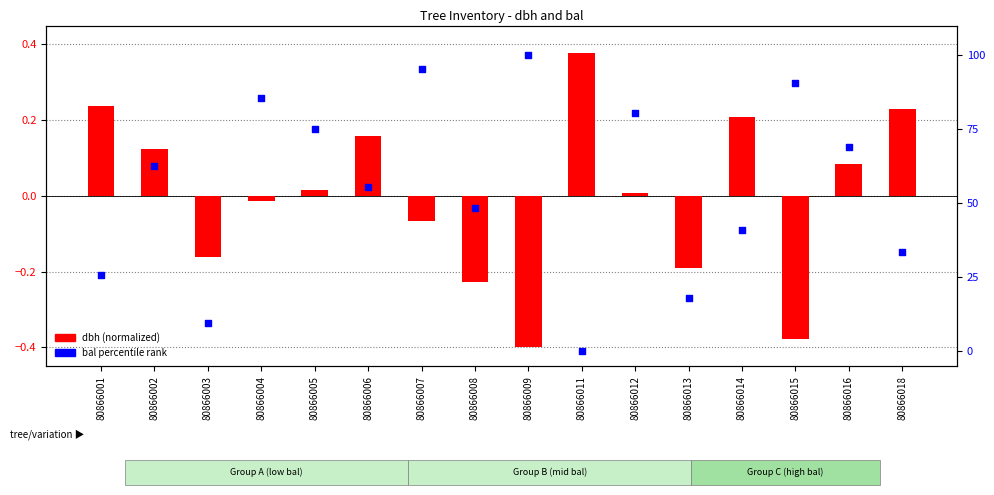

Which series contains the highest Y value?

bal (percentile)